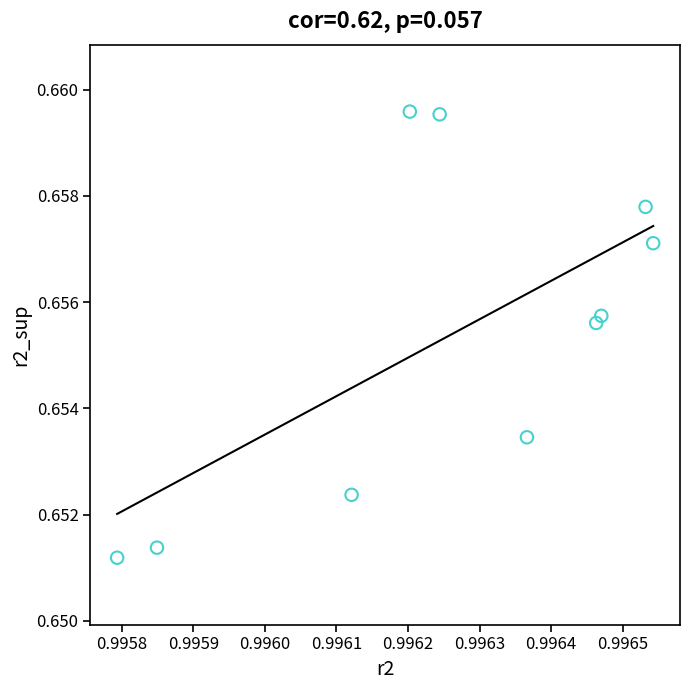

How many points are shown in the scatter plot?

10